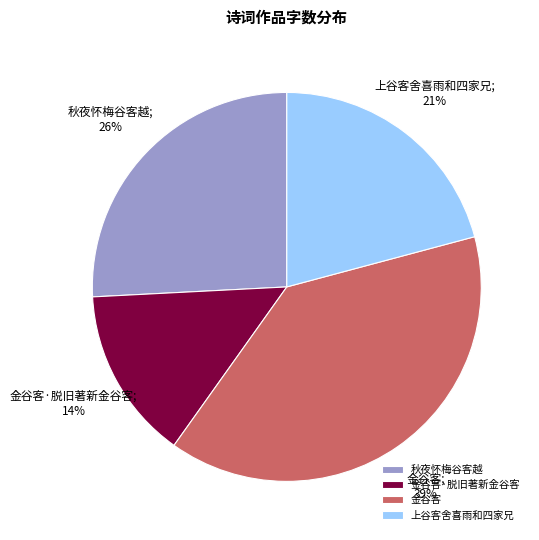

The 金谷客·脱旧著新金谷客 slice represents 14% of the pie. True or false?

True